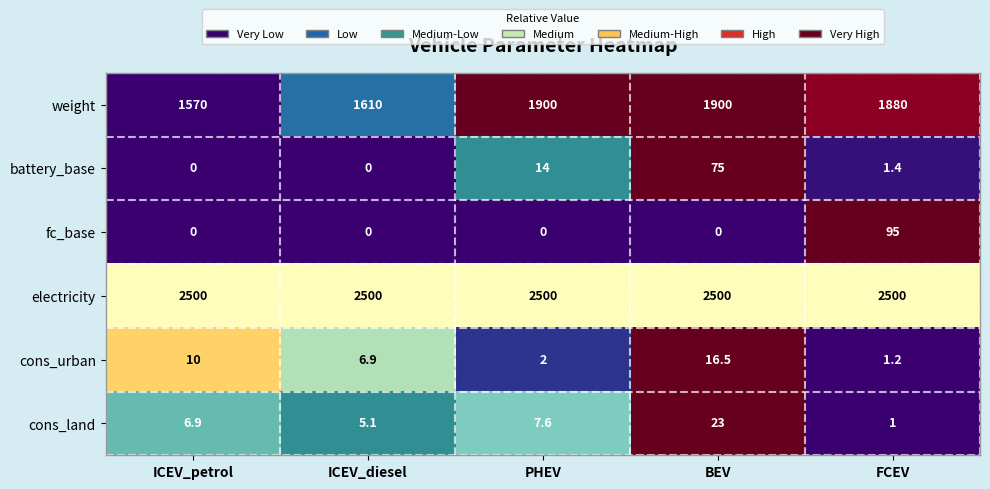

What is the total value across all series at FCEV?

4478.6